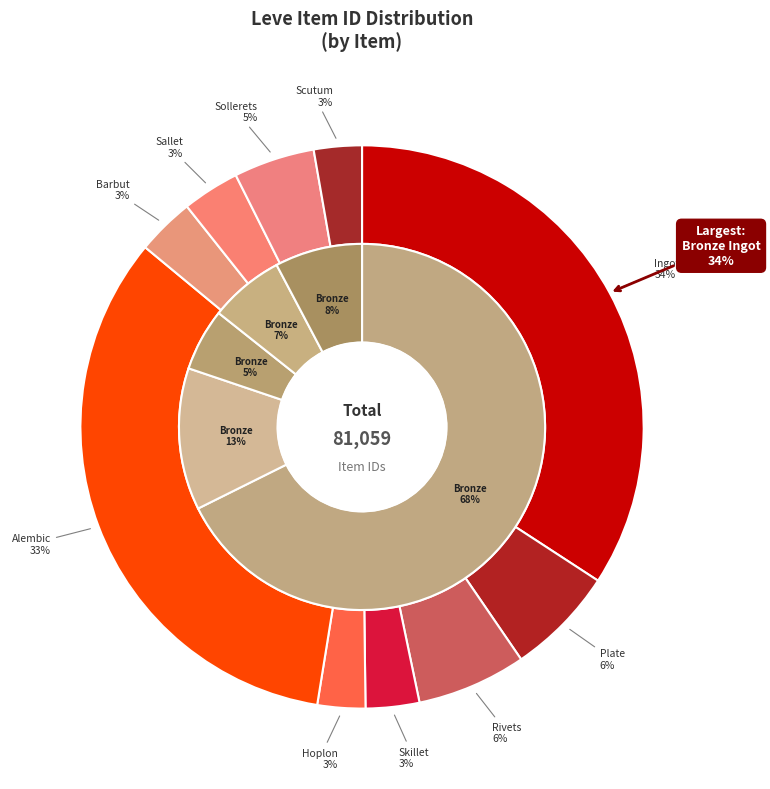

What is the change in value from Bronze Hoplon to Bronze Sollerets?

+1541